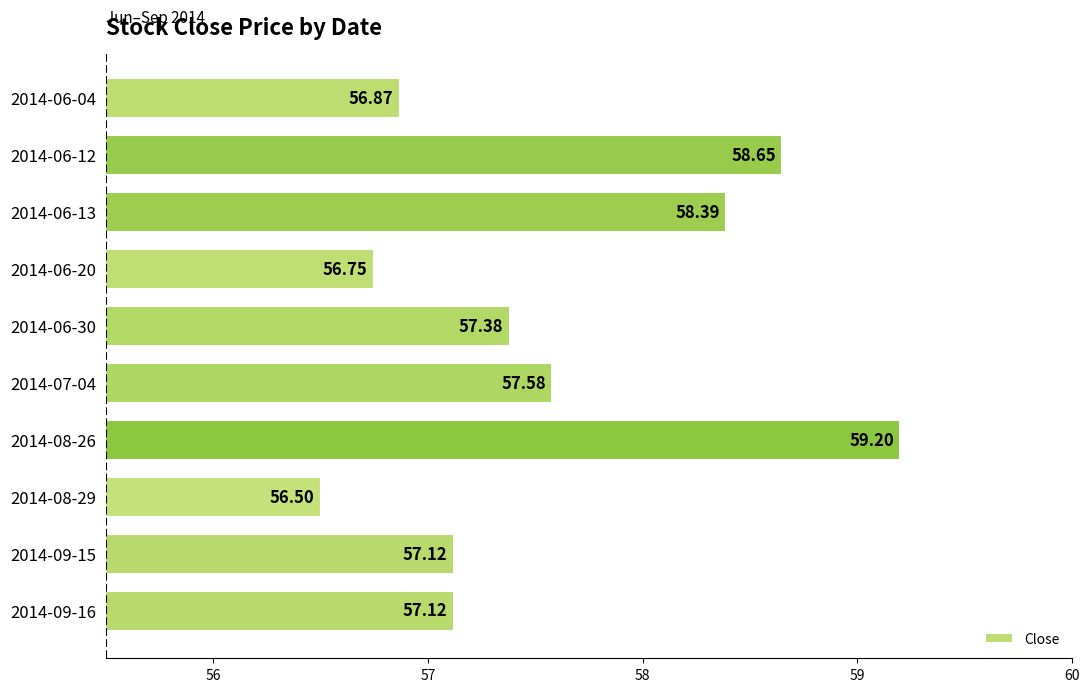

At which category does the chart reach its minimum across all series?

2014-08-29